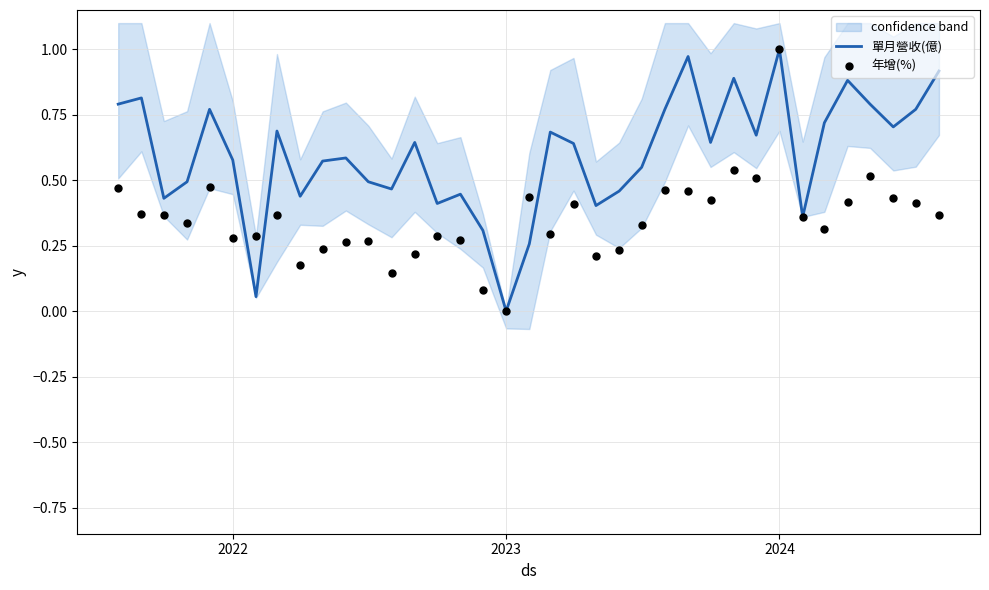

Which series reaches the minimum Y coordinate?

單月營收(億)